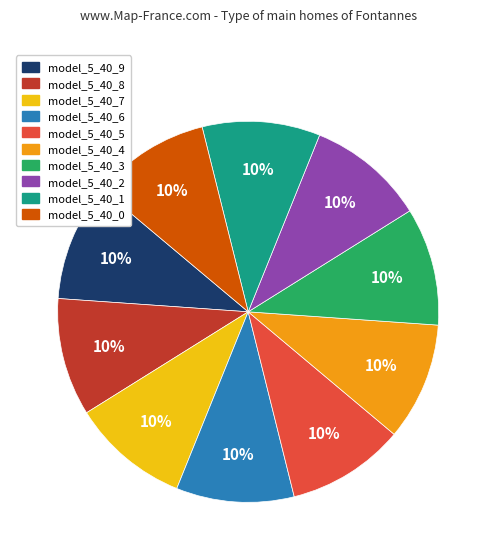

Is model_5_40_2 the majority of the pie?

No